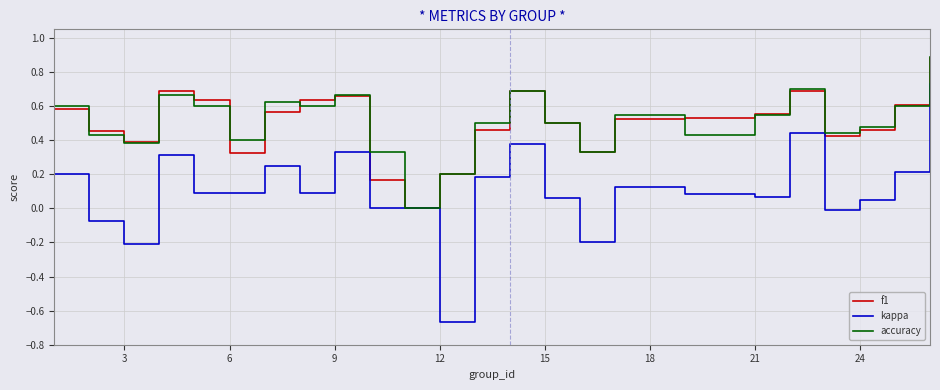

True or false: f1 has more than 2 interior local peaks.

True